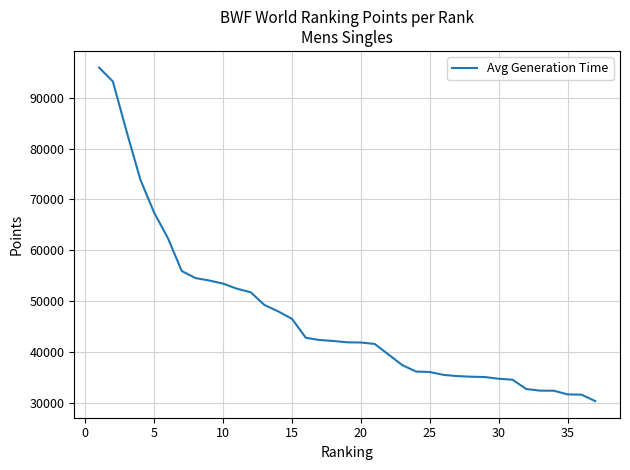

What is the maximum value shown in the chart?

95947.3